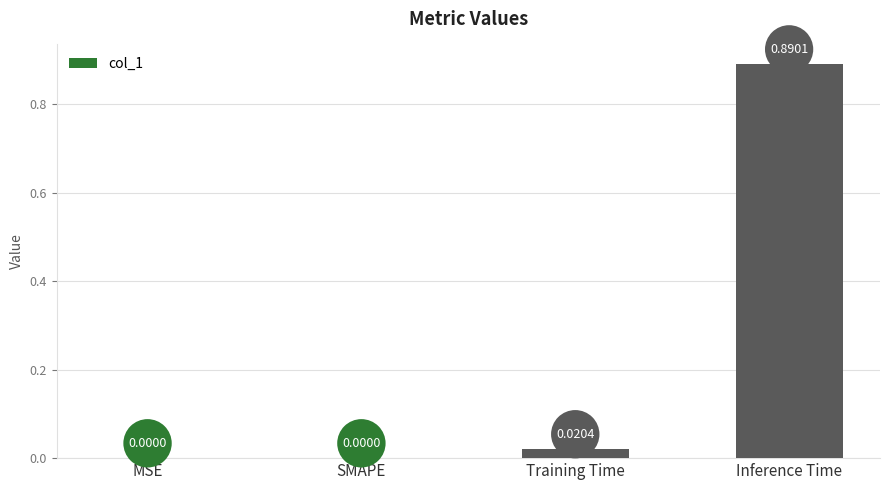

Between Inference Time and MSE, which is larger?

Inference Time